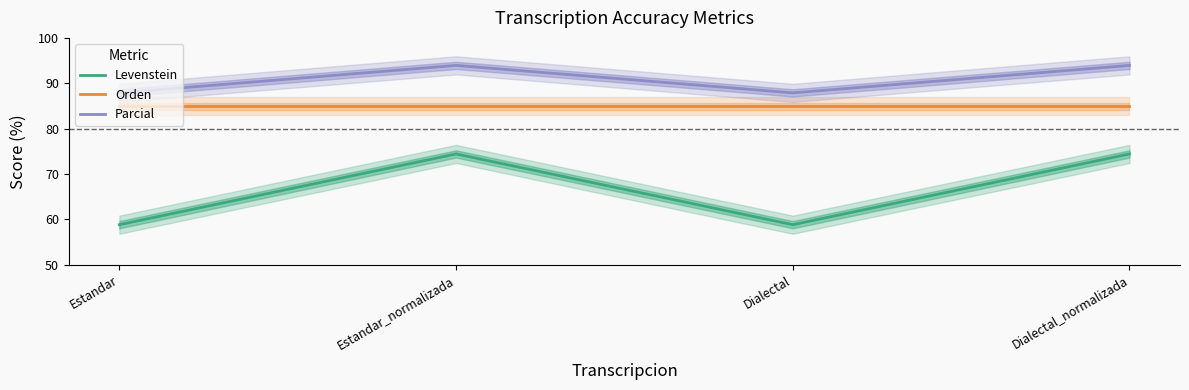

Reading right to left, list all the values displayed in this chart.

Levenstein: 74.4	58.8	74.4	58.8
Orden: 84.9	84.9	84.9	84.9
Parcial: 93.9	87.9	93.9	87.9